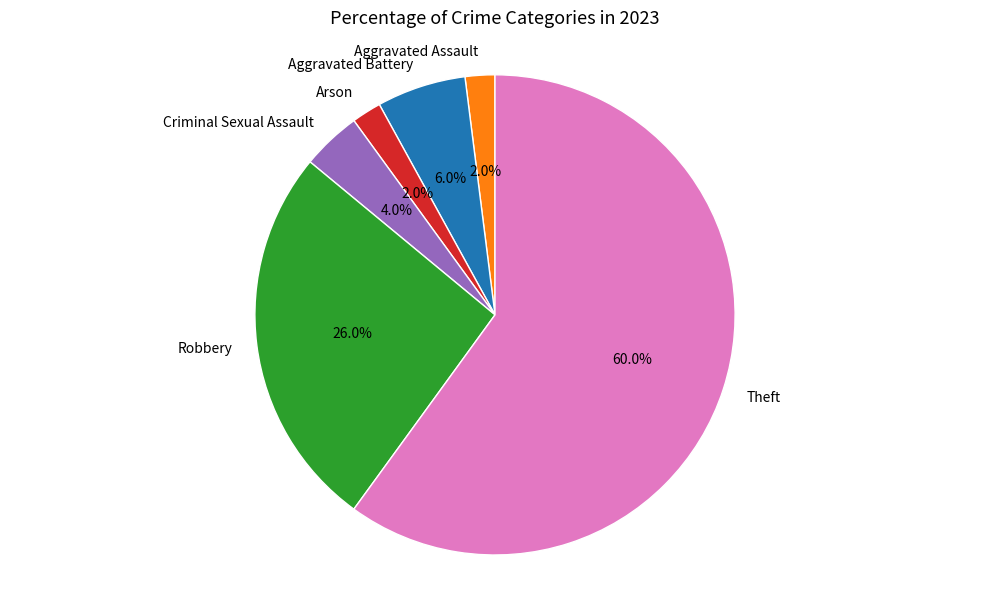

Does Theft account for over 50% of the chart?

Yes